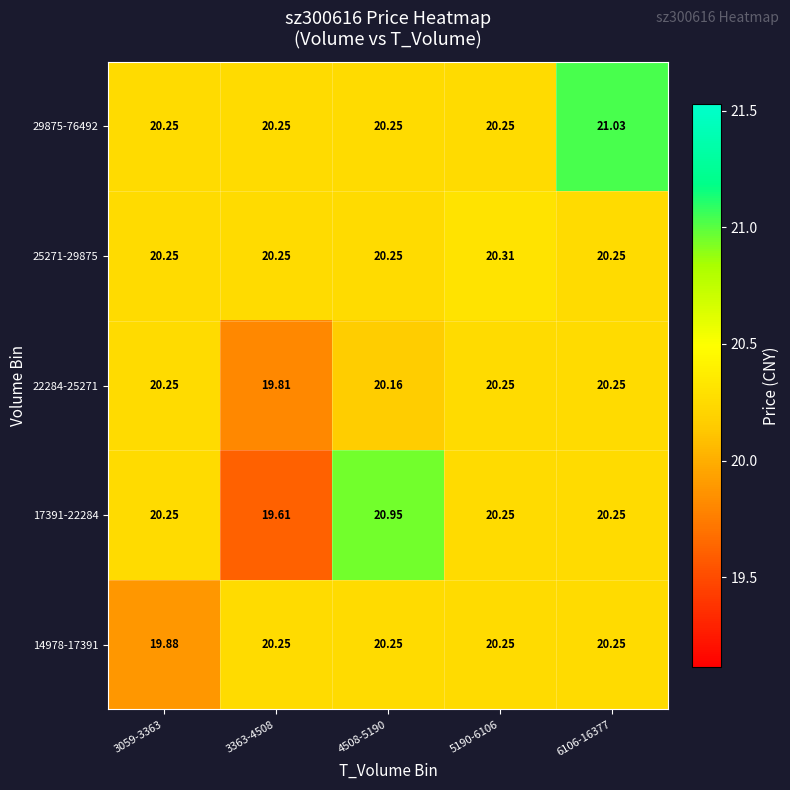

What is the total value across all series at 3059-3363?

100.9